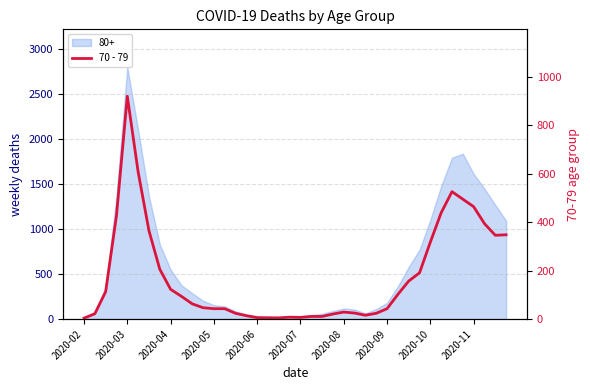

What is the change in value from 2020-04 to 2020-05?

-80